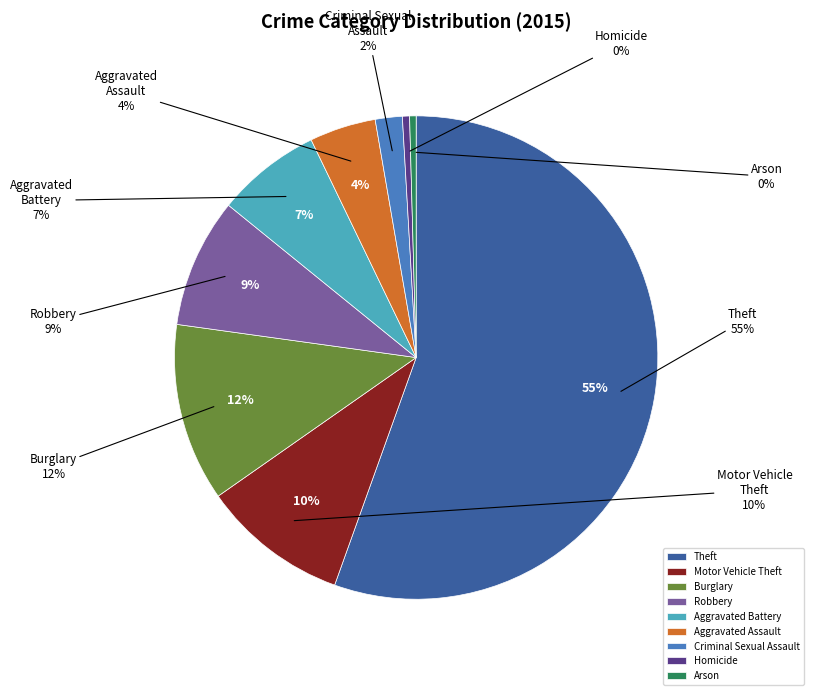

Rank the categories by value from lowest to highest.

Arson, Homicide, Criminal Sexual Assault, Aggravated Assault, Aggravated Battery, Robbery, Motor Vehicle Theft, Burglary, Theft